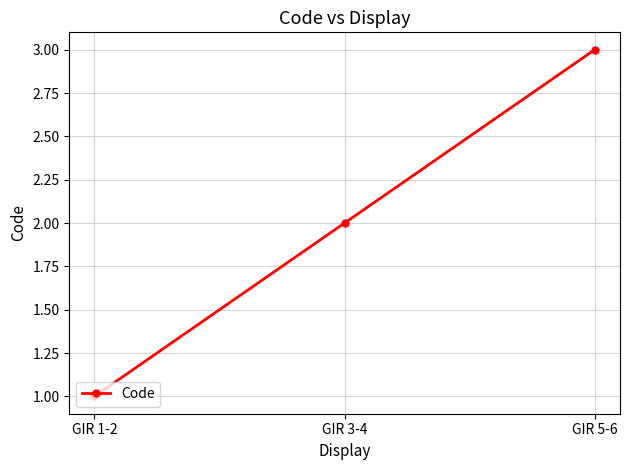

What is the maximum value shown in the chart?

3